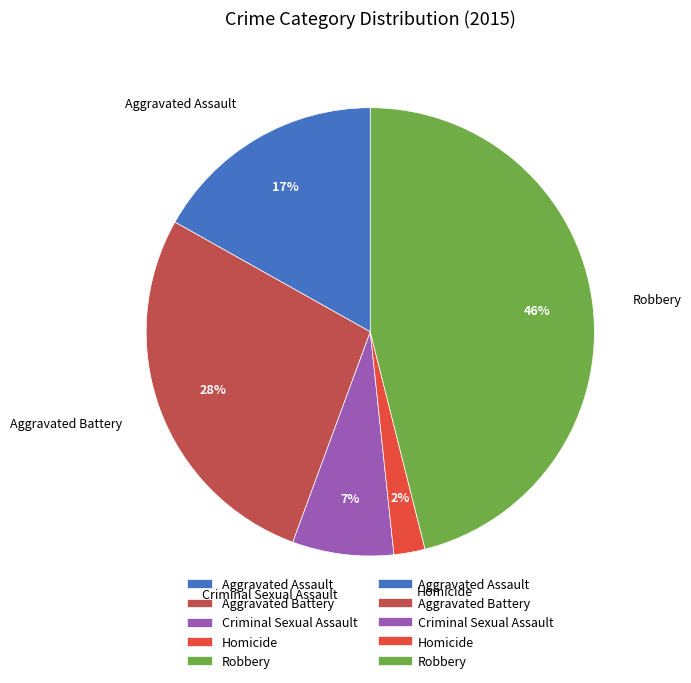

Which category has the smallest portion of the pie?

Homicide